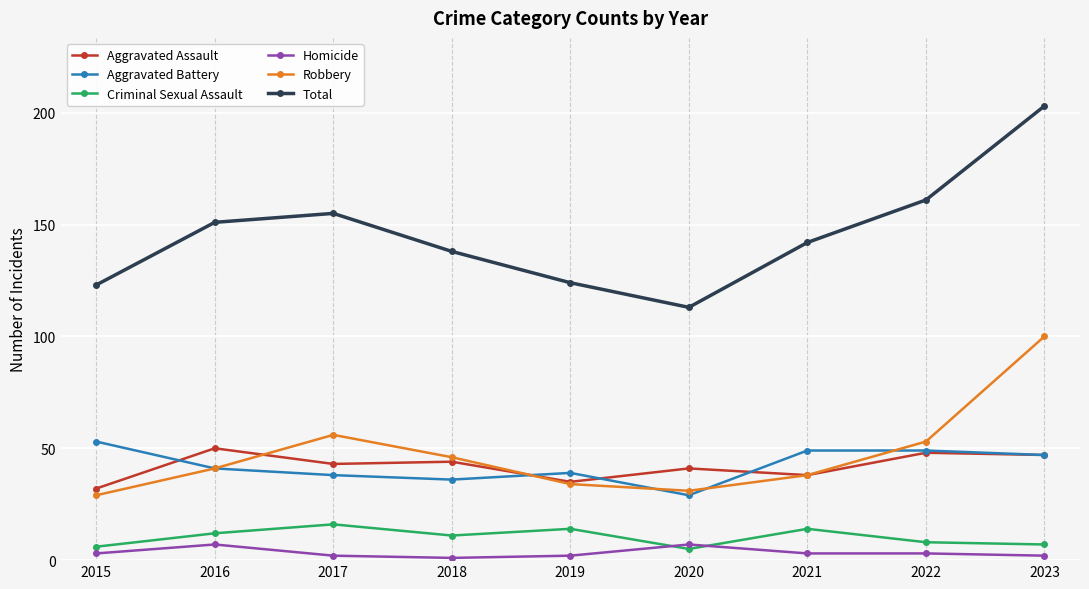

Where is Robbery nearest to the value 64?

2017